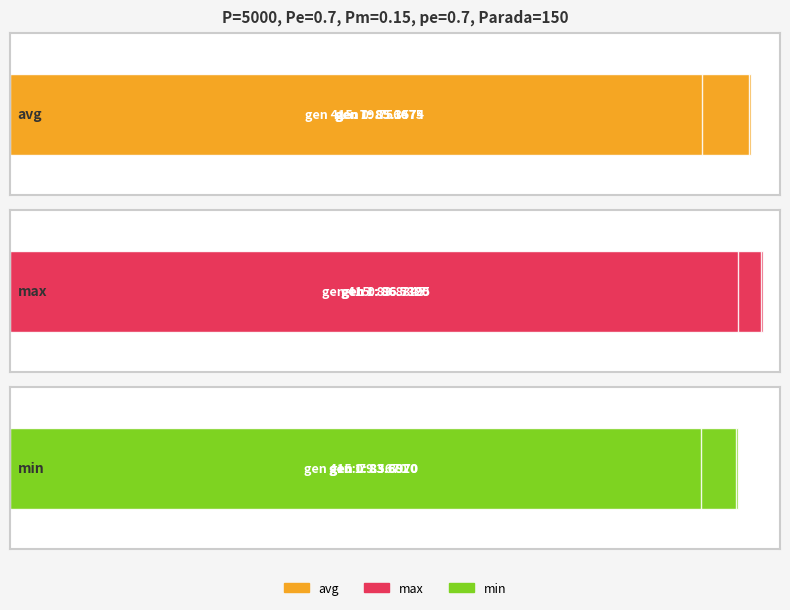

At how many categories does at least one series exceed 86?

2